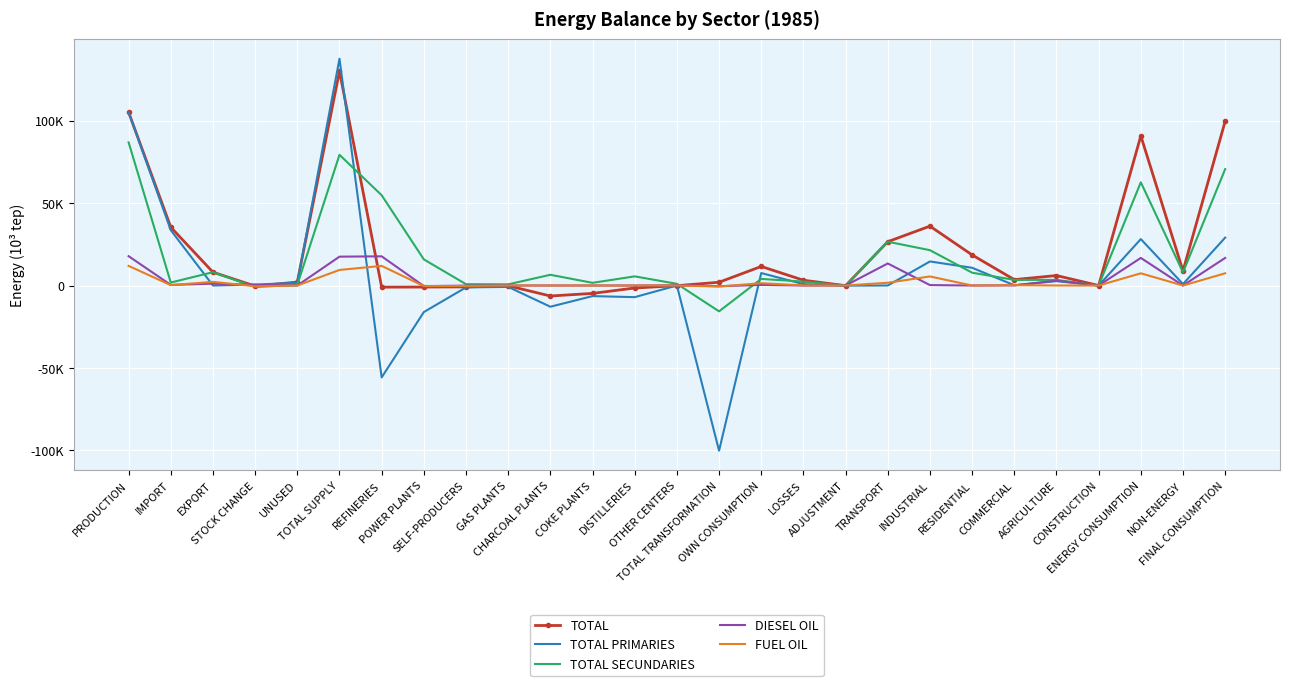

What is the spread (max minus min) of values at GAS PLANTS?

1560.1